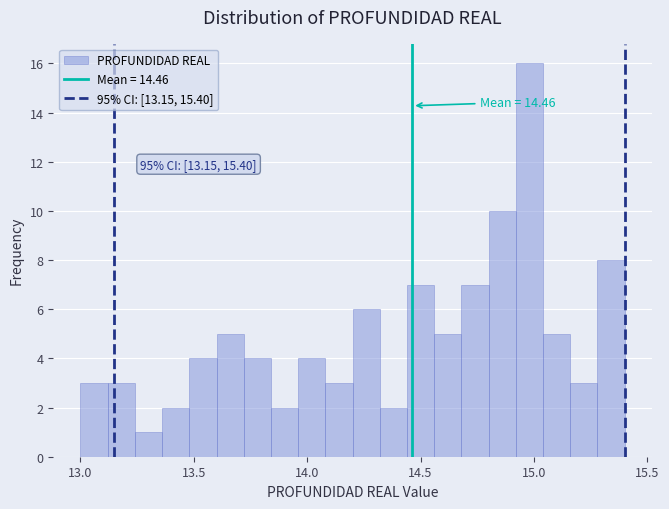

Read against the x-axis, roughly where is the centre of the tallest bar?

15.00